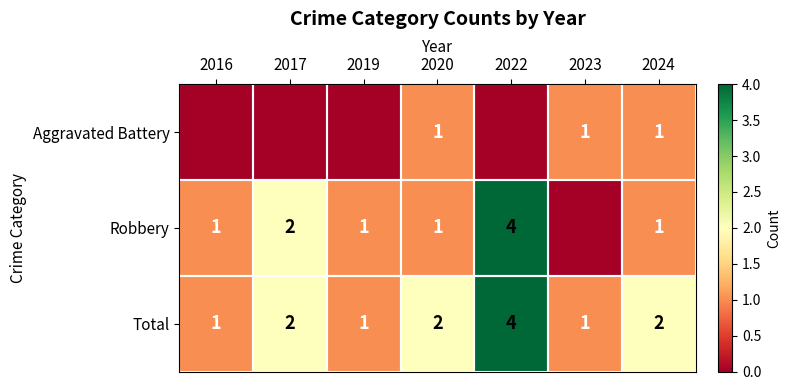

How many categories are shown in the chart?

7